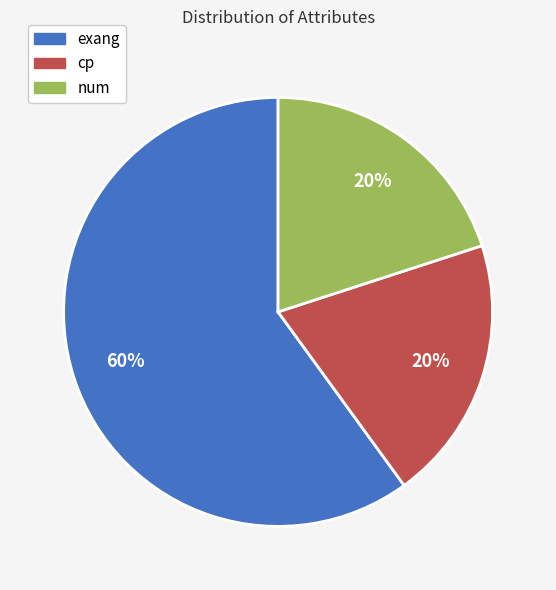

Does exang account for over 50% of the chart?

Yes